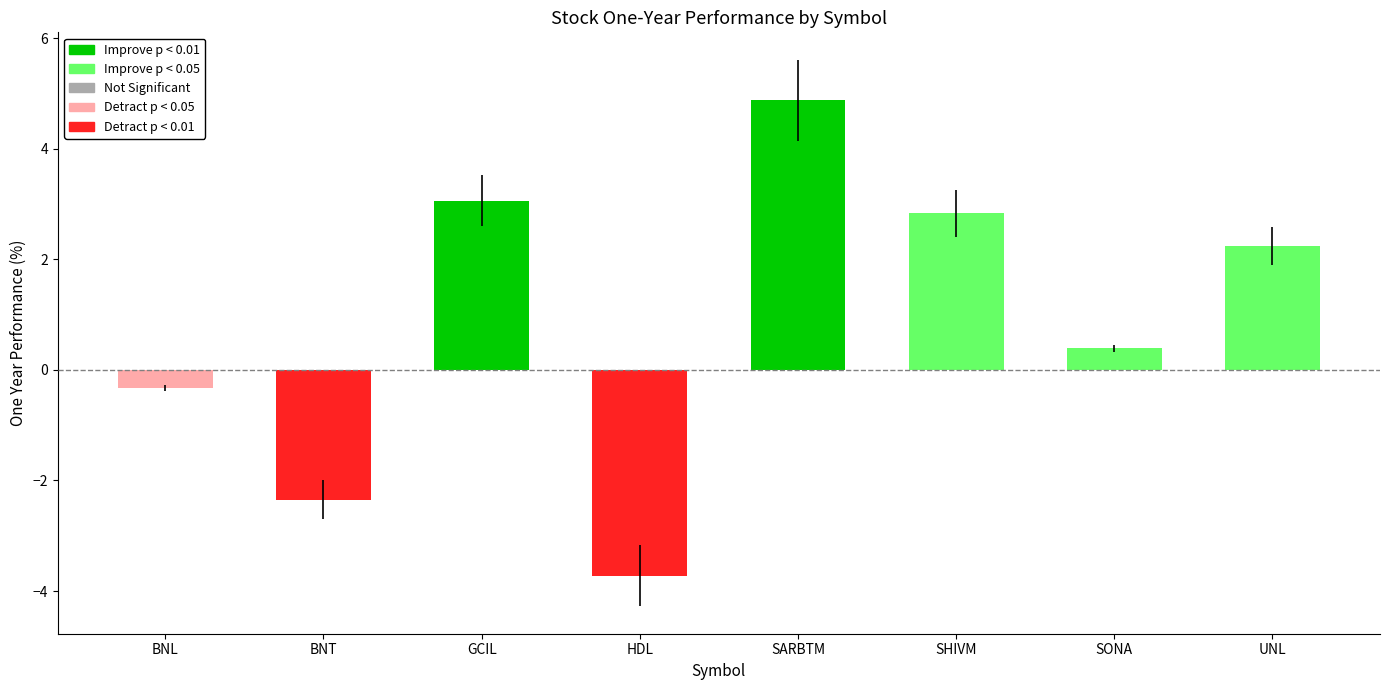

How many positive values are there?

5